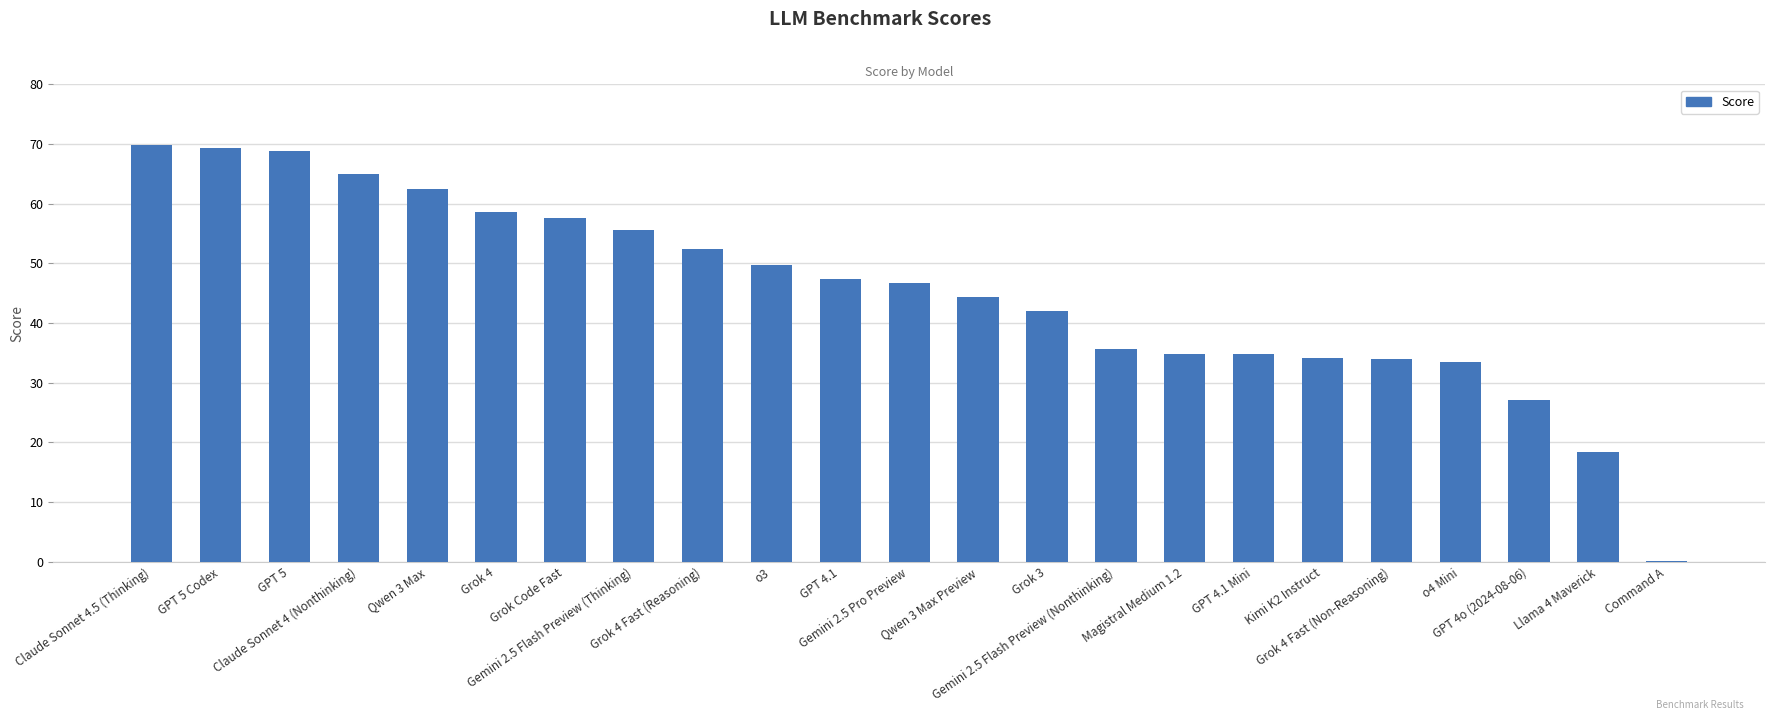

The chart shows a value of 34.2 at Kimi K2 Instruct. True or false?

True